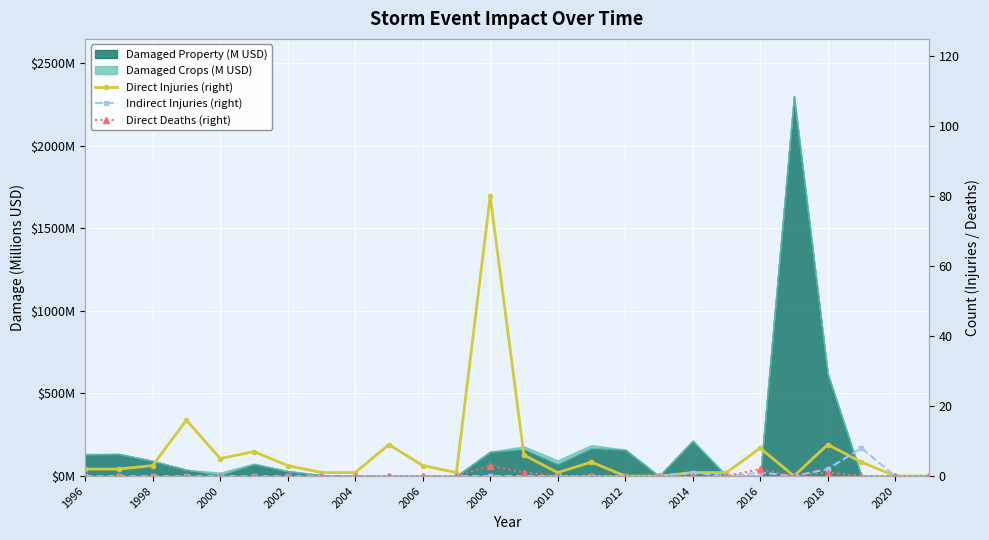

True or false: Direct Injuries (right) and Direct Deaths (right) cross at least once.

False